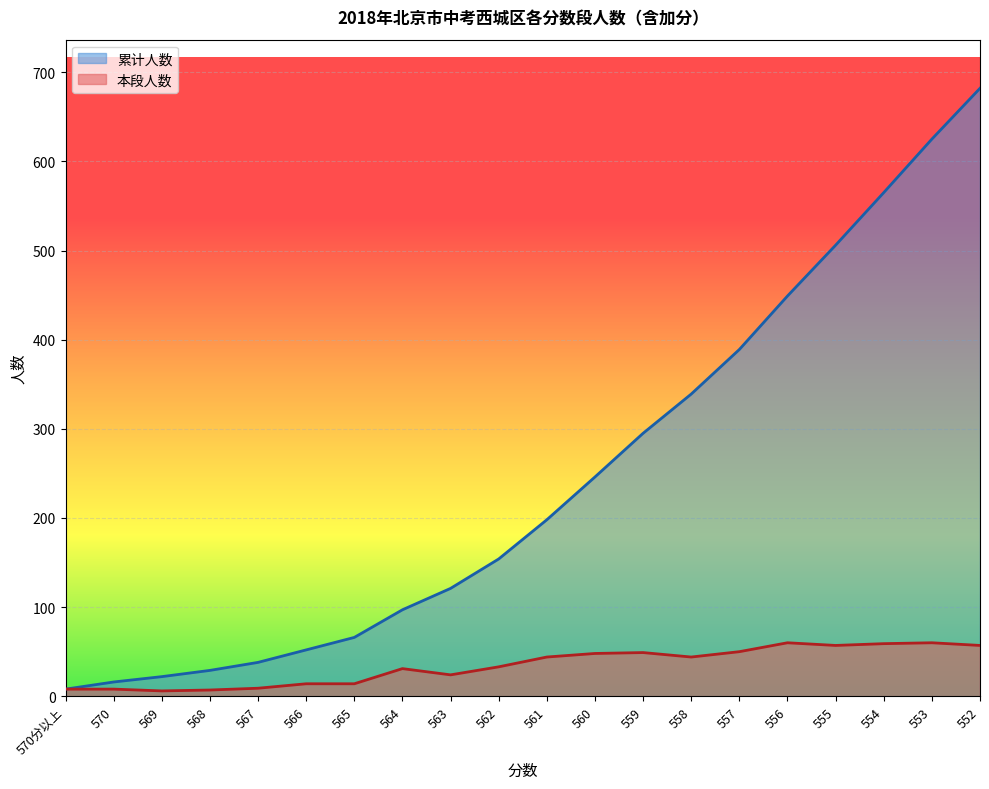

What is the difference between the 累计人数 values at 555 and 565?

440